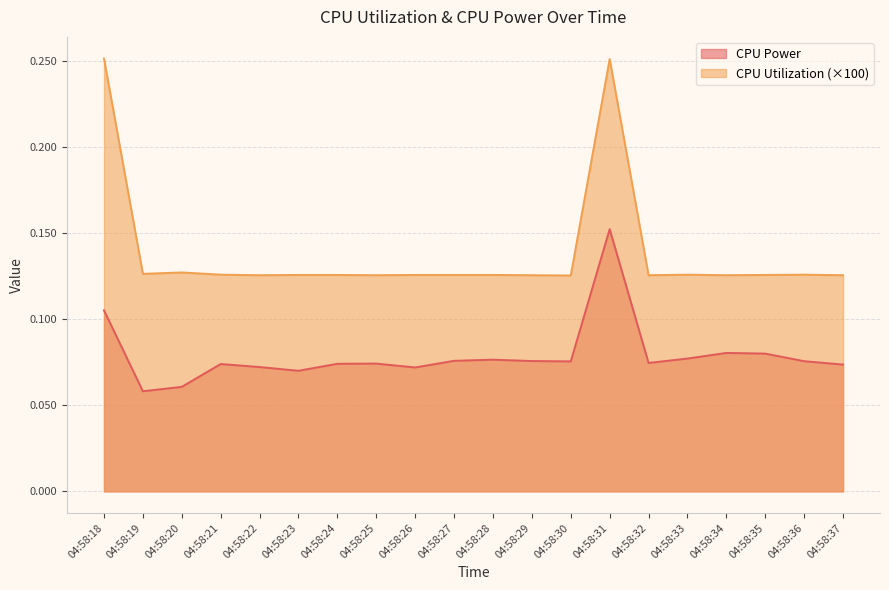

What is the sum of the CPU Utilization values at 04:58:28 and 04:58:33?

0.3